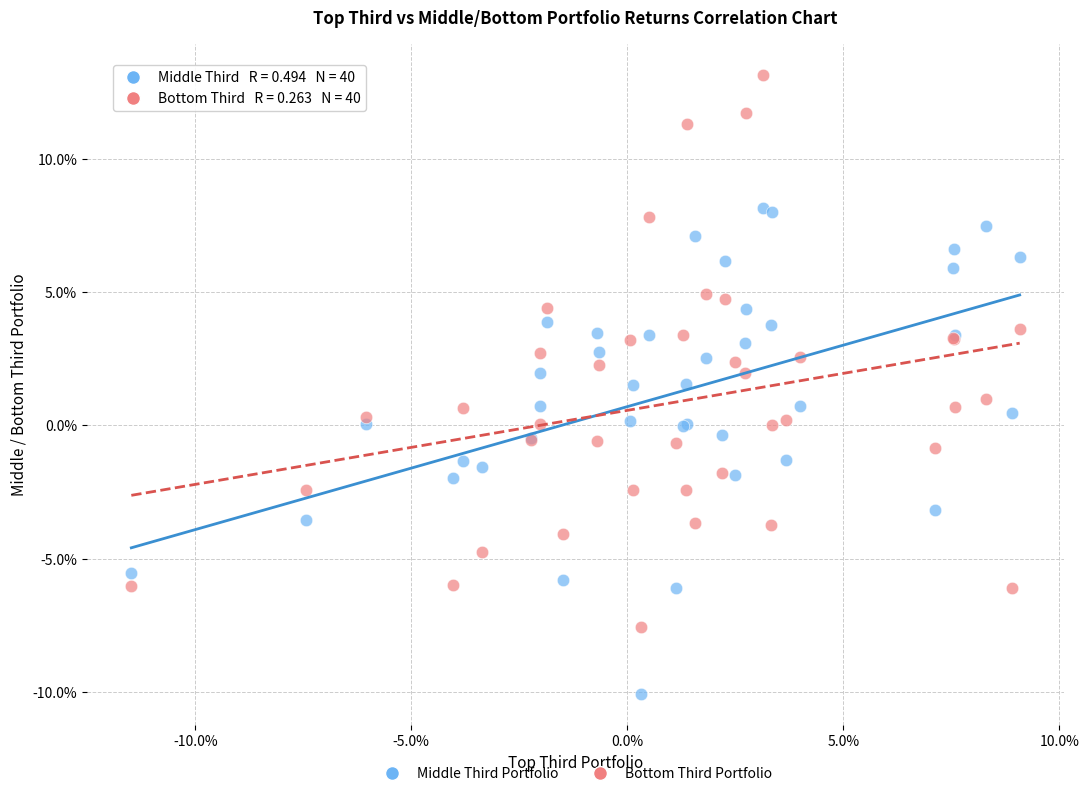

Which series reaches the maximum Y coordinate?

Bottom Third Portfolio